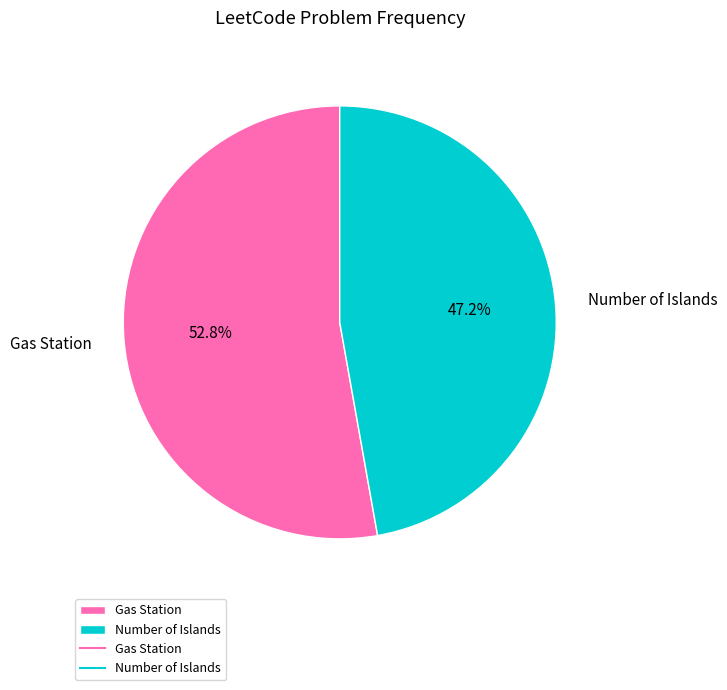

True or false: Number of Islands accounts for 54% of the total.

False